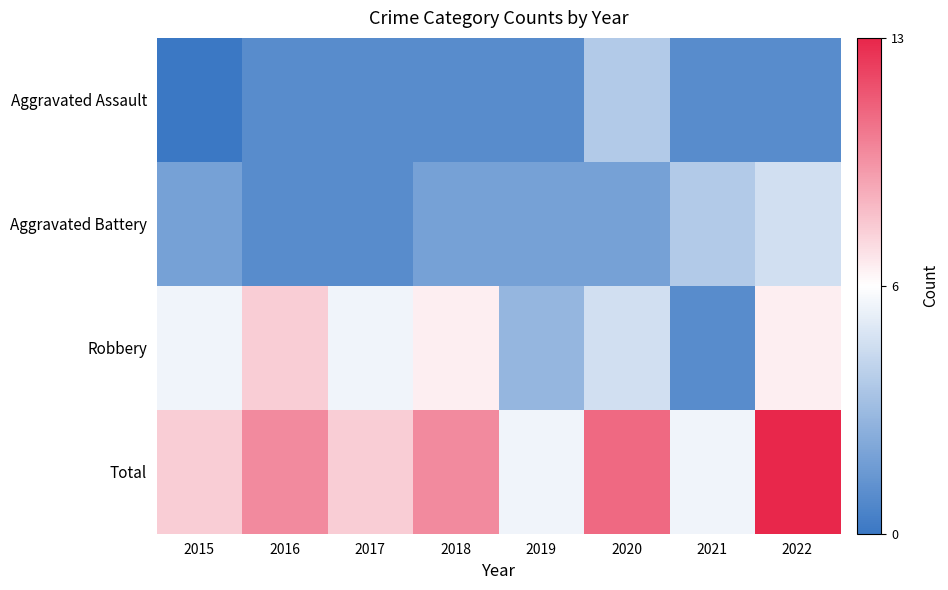

Which has a higher value, 2017 or 2021?

2017